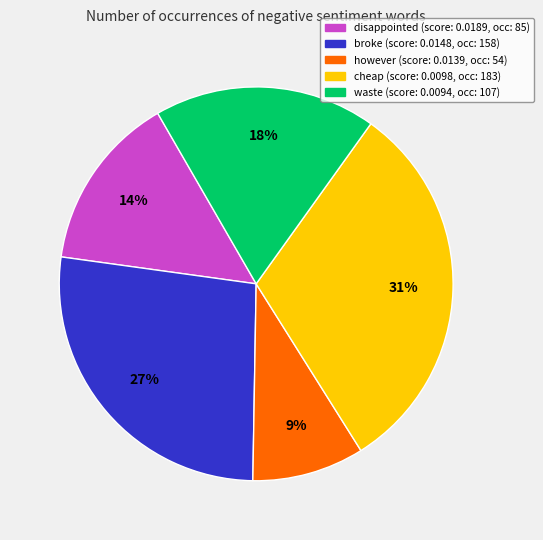

Count the number of slices in the pie.

5